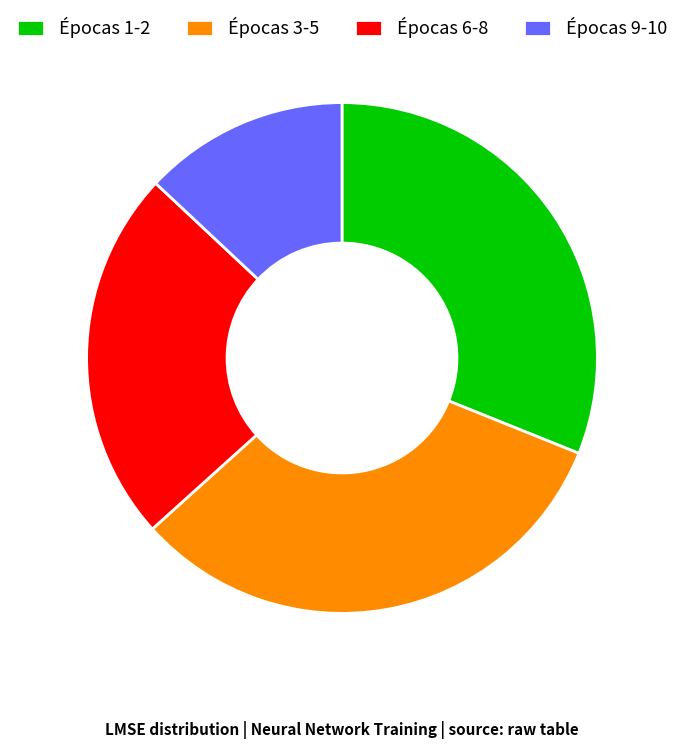

Count the number of slices in the pie.

4